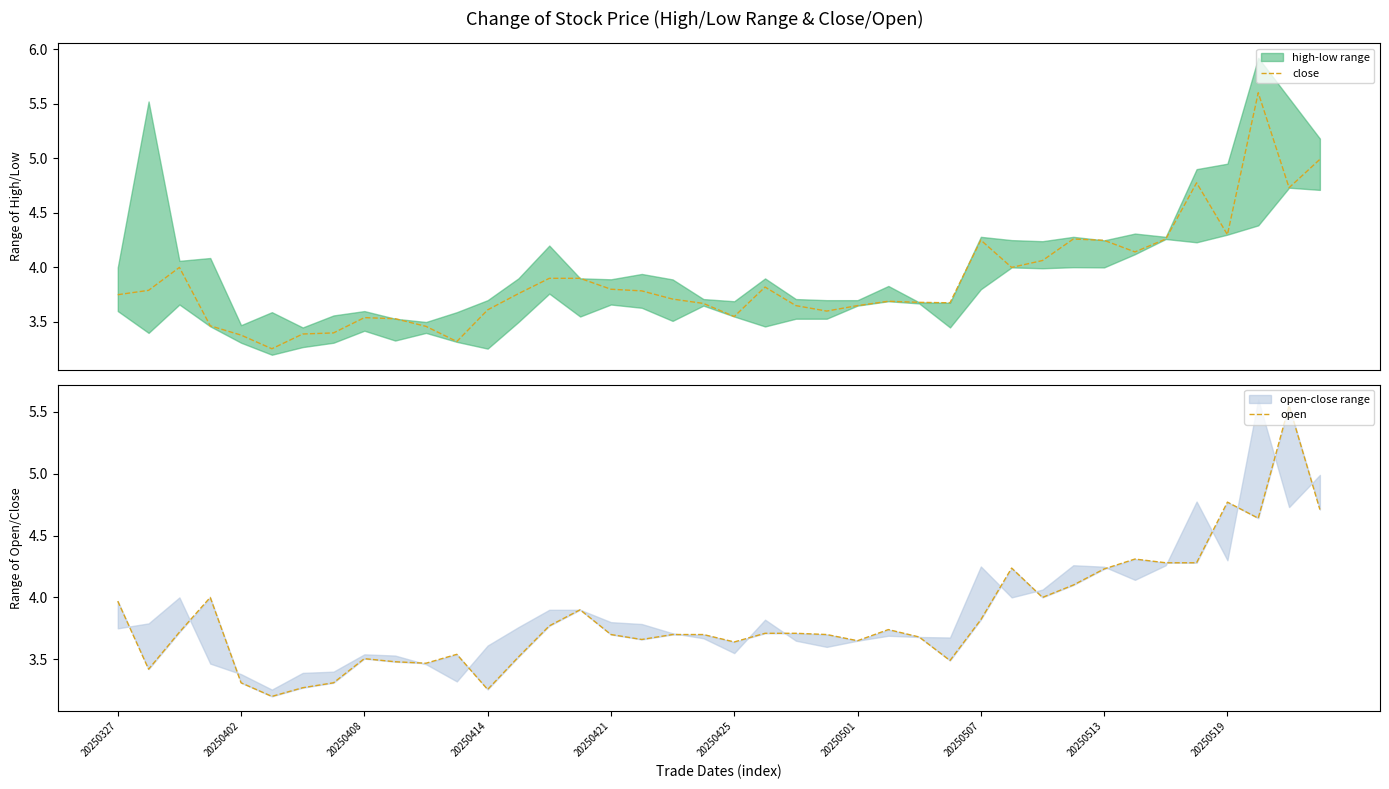

What is the highest value of the open series?

5.5